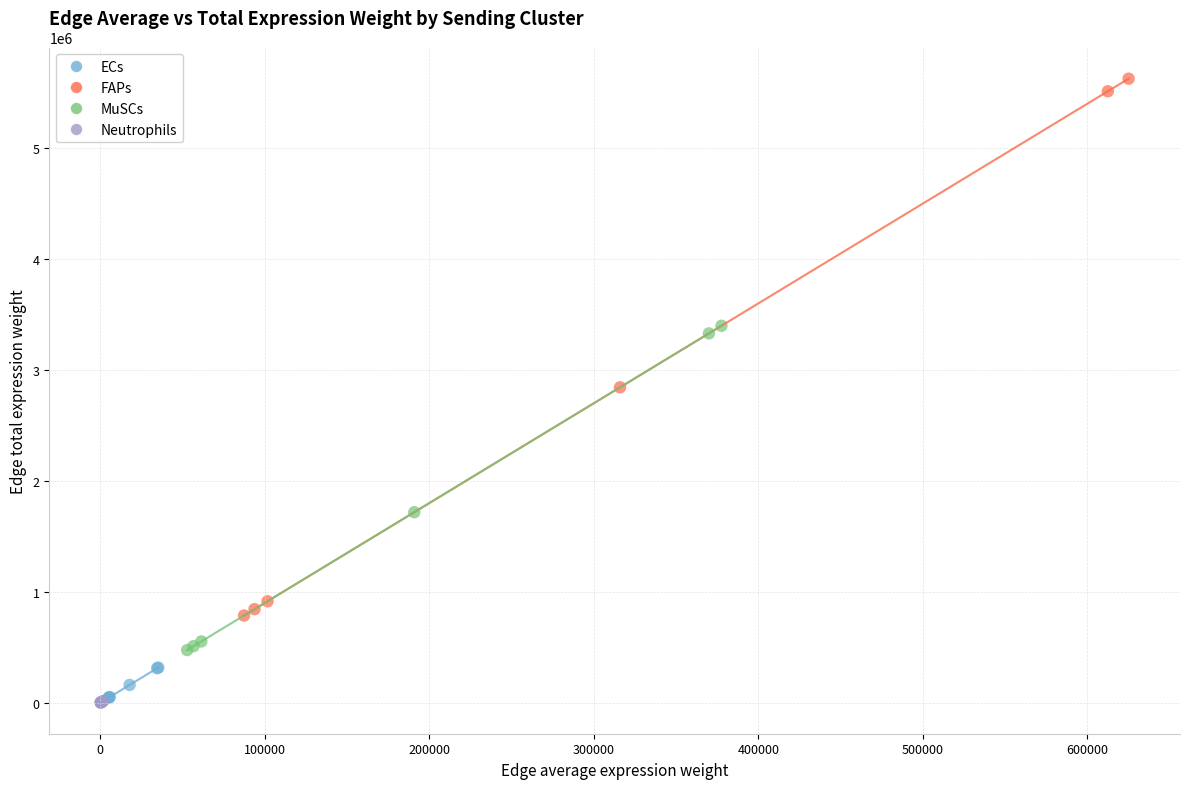

Which series contains the highest Y value?

FAPs